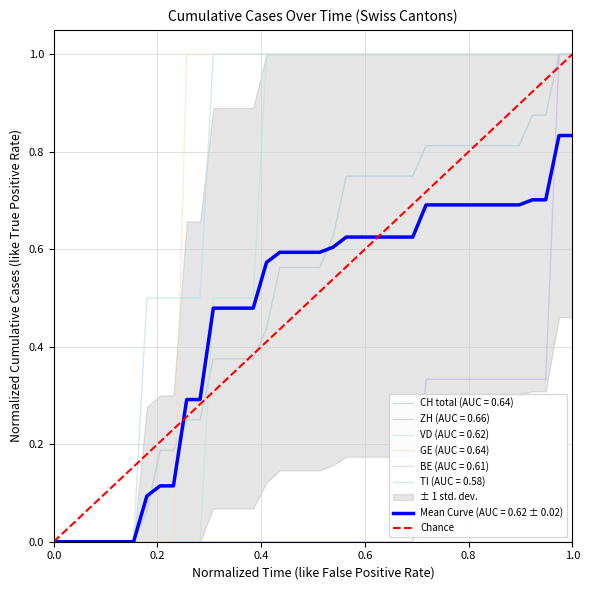

The chart shows a value of 1 at 0.0. True or false?

False